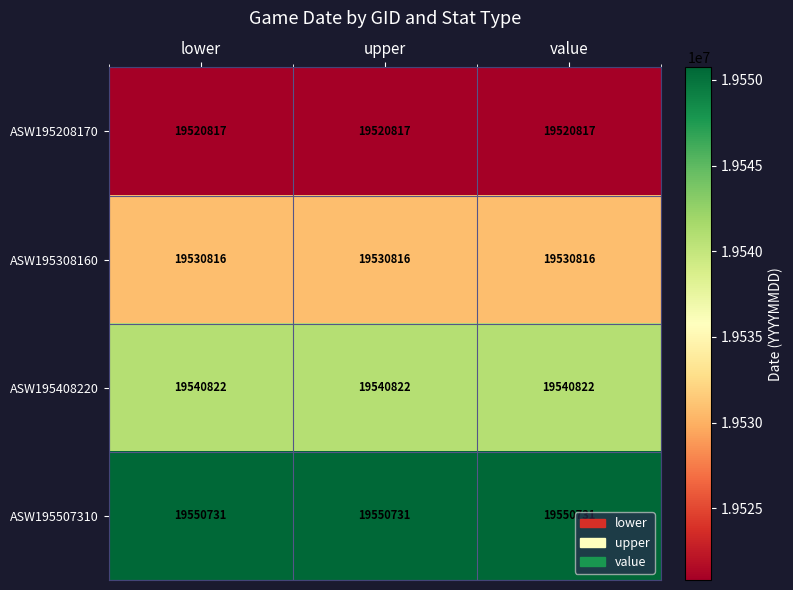

Rank the series at upper from highest to lowest value.

ASW195507310, ASW195408220, ASW195308160, ASW195208170